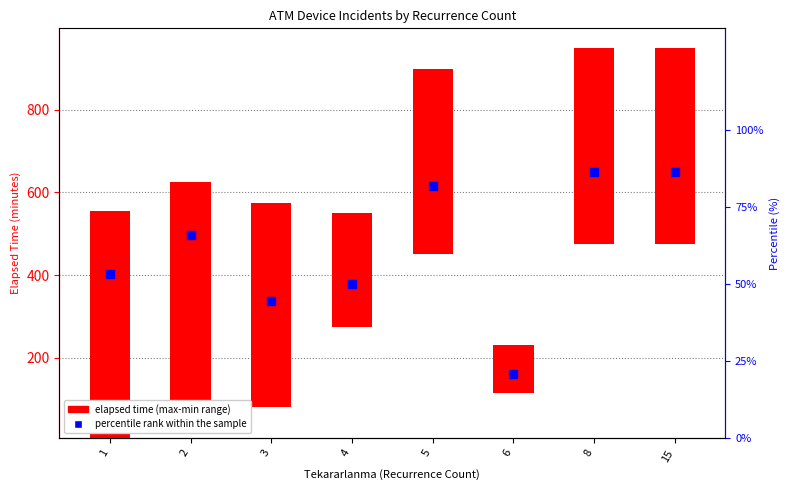

At which category is the sum across all series the highest?

2